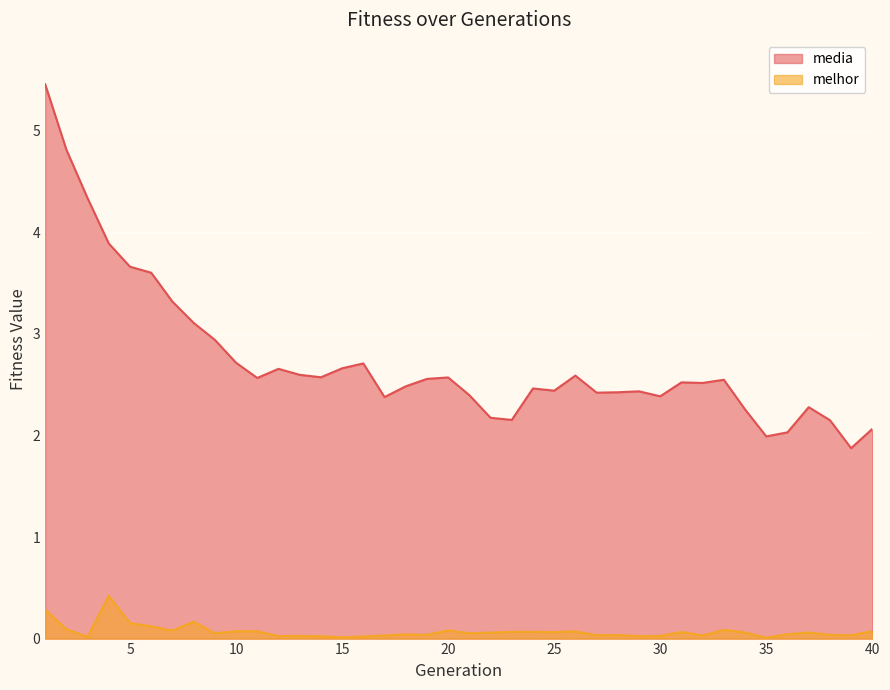

What is the difference between the second highest and second lowest values in the media series?

2.8